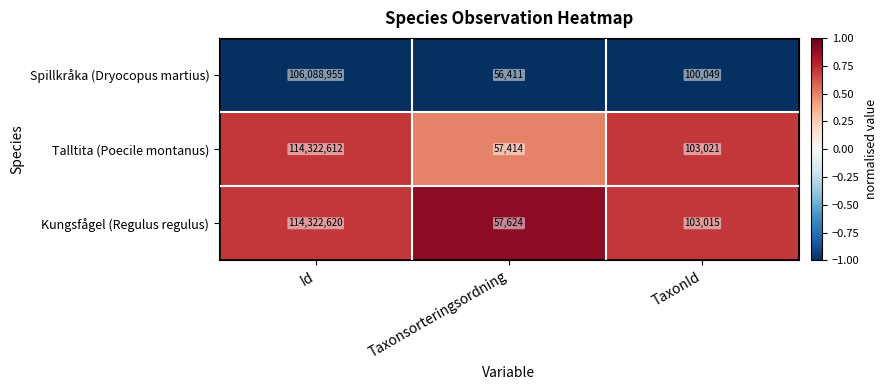

Is it true that Spillkråka (Dryocopus martius) equals 63714590 at Id?

False